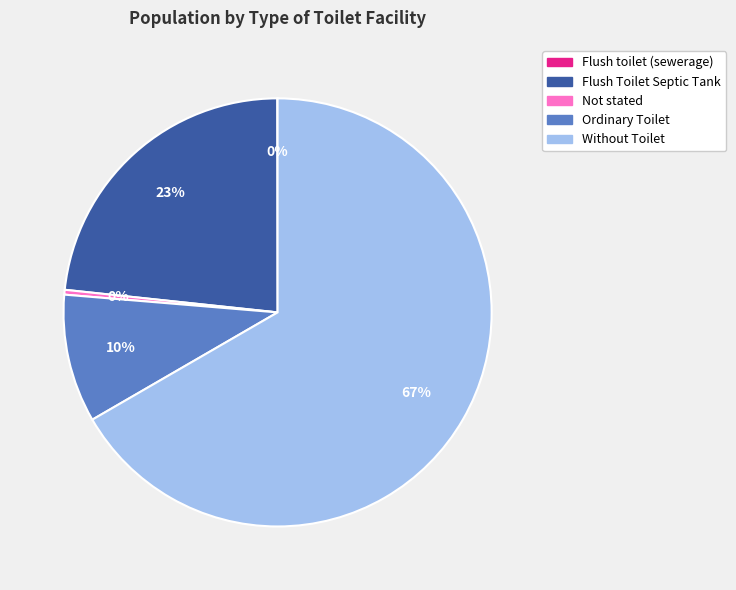

True or false: Flush Toilet Septic Tank accounts for 31% of the total.

False